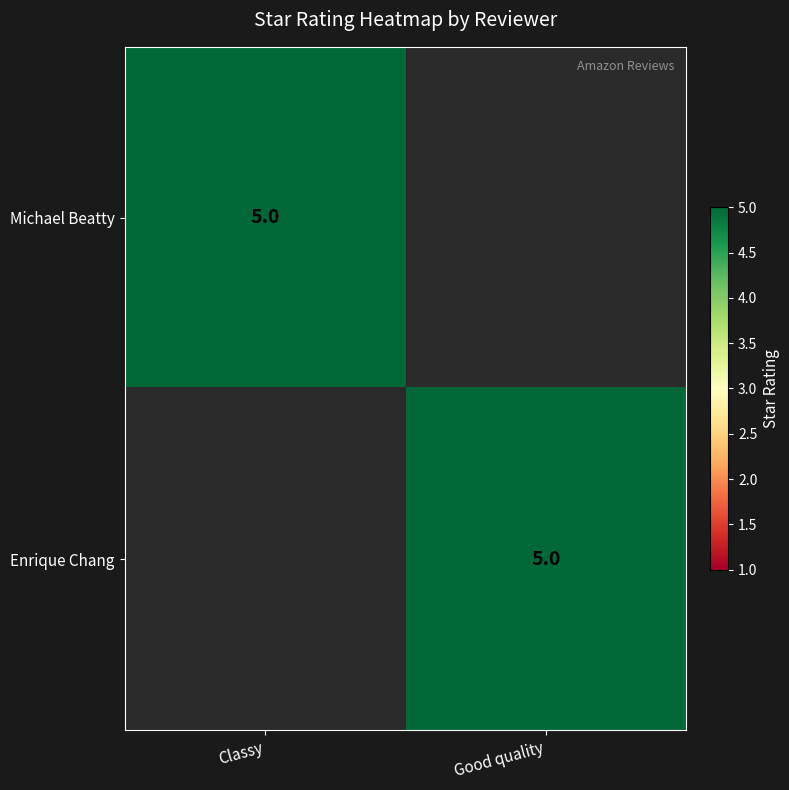

True or false: Enrique Chang has a value of 5 at Good quality.

True